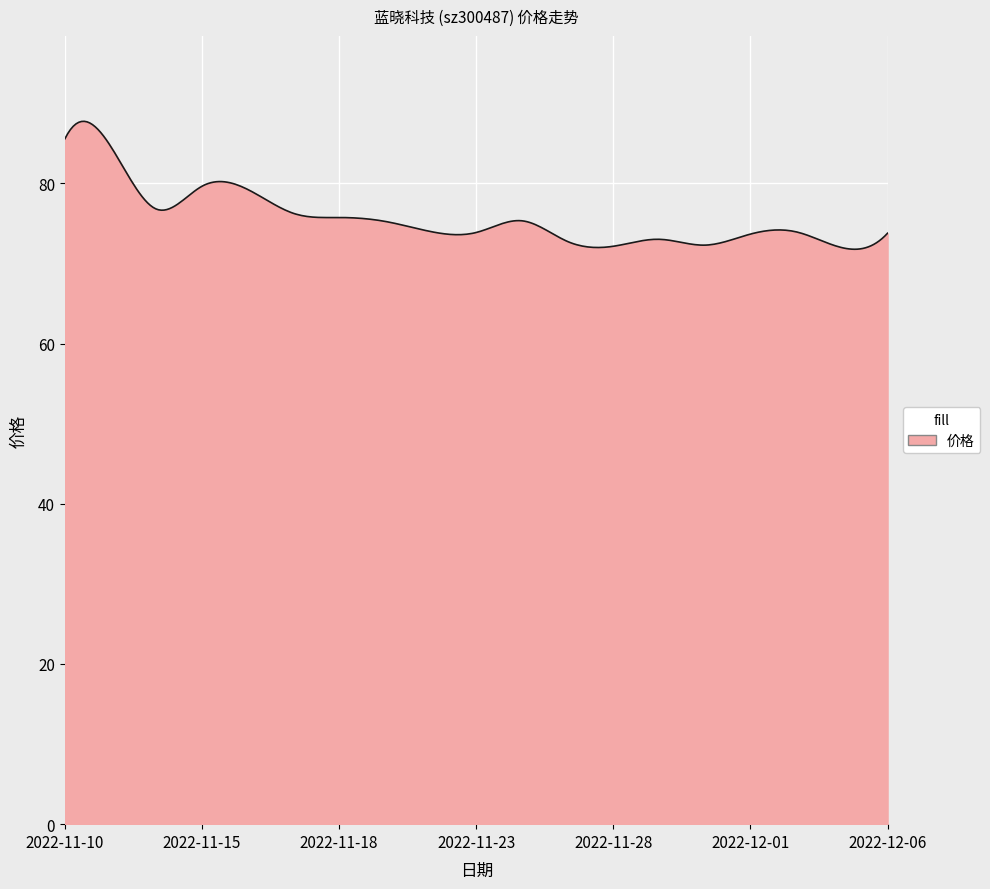

What is the minimum value shown in the chart?

71.8